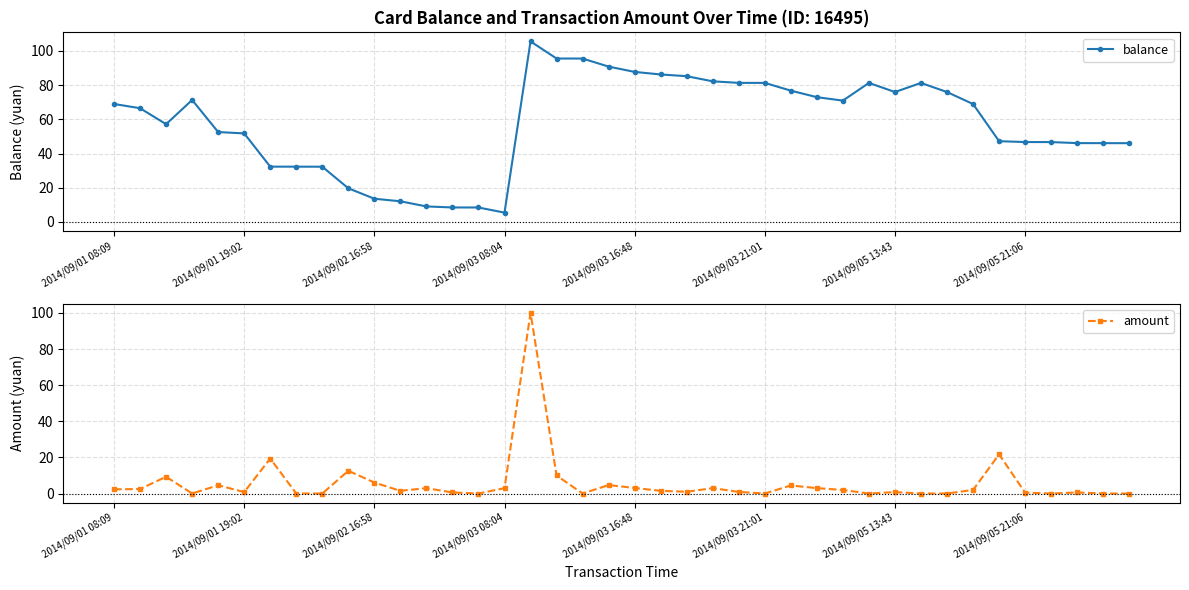

Reading left to right, transcribe all the data shown in this chart.

balance: 68.9	66.4	57.1	71.3	52.5	51.7	32.3	32.3	32.3	19.7	13.6	12.1	9.1	8.5	8.5	5.5	105.5	95.5	95.5	90.8	87.7	86.2	85.2	82.2	81.2	81.2	76.7	72.9	70.9	81.2	75.9	81.2	75.9	68.9	47.2	46.7	46.7	46.1	46.0	46.0
amount: 2.3	2.5	9.3	0.0	4.6	0.8	19.4	0.0	0.0	12.6	6.1	1.5	3.0	0.6	0.0	3.0	100.0	10.0	0.0	4.7	3.1	1.5	1.0	3.0	0.9	0.0	4.5	3.0	2.0	0.0	0.8	0.0	0.0	2.0	21.7	0.5	0.0	0.6	0.0	0.0